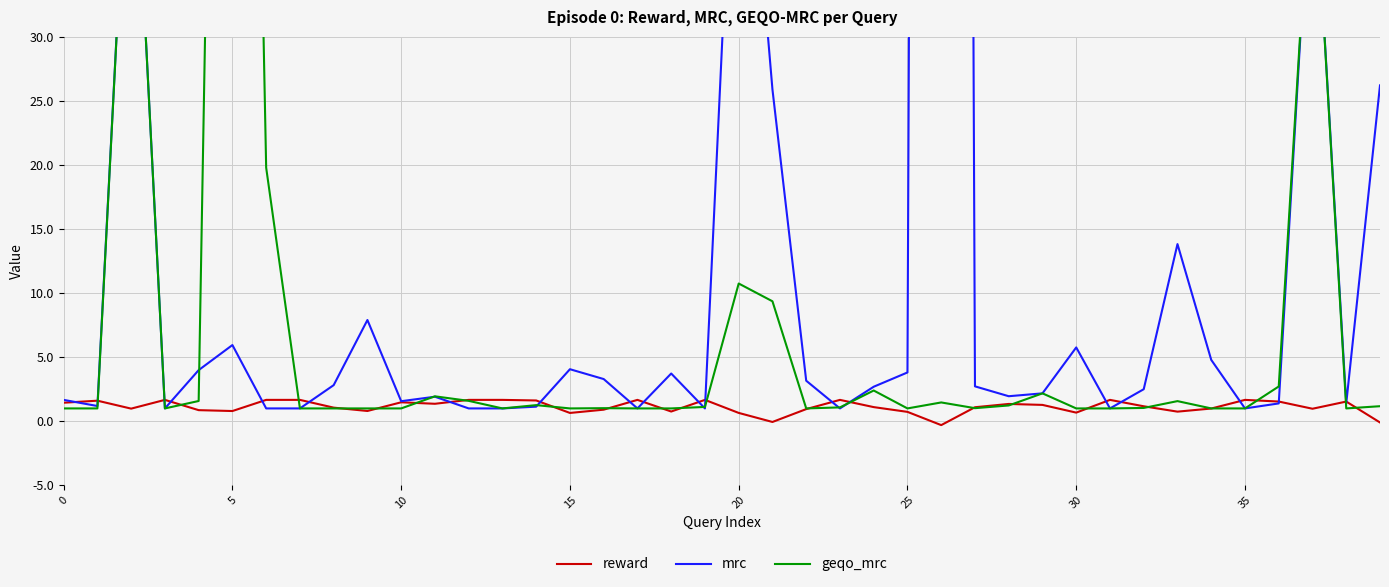

How many negative values does the reward series have?

3